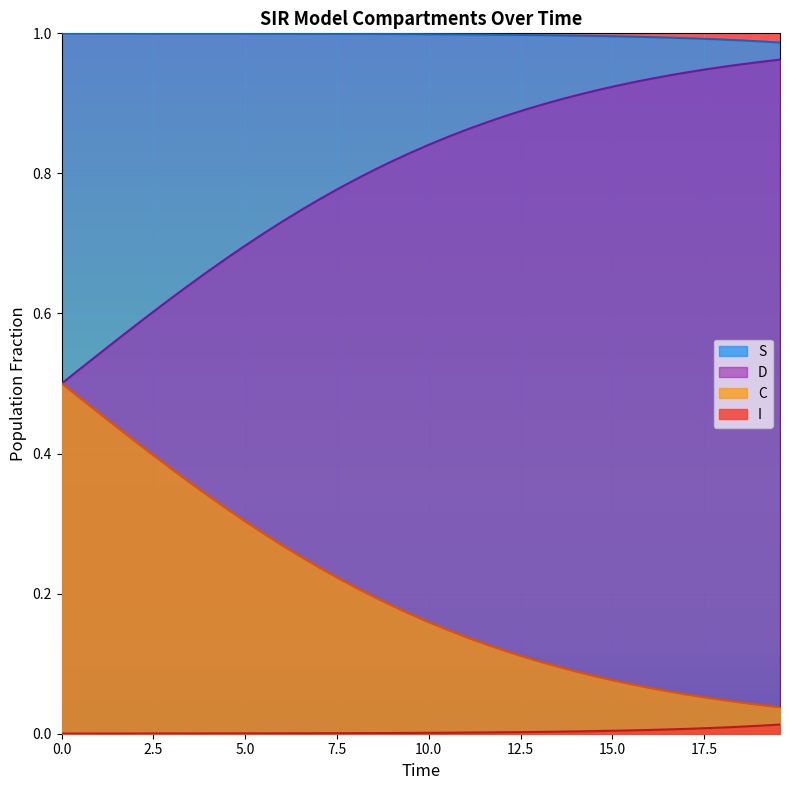

True or false: S and D intersect in this chart.

False